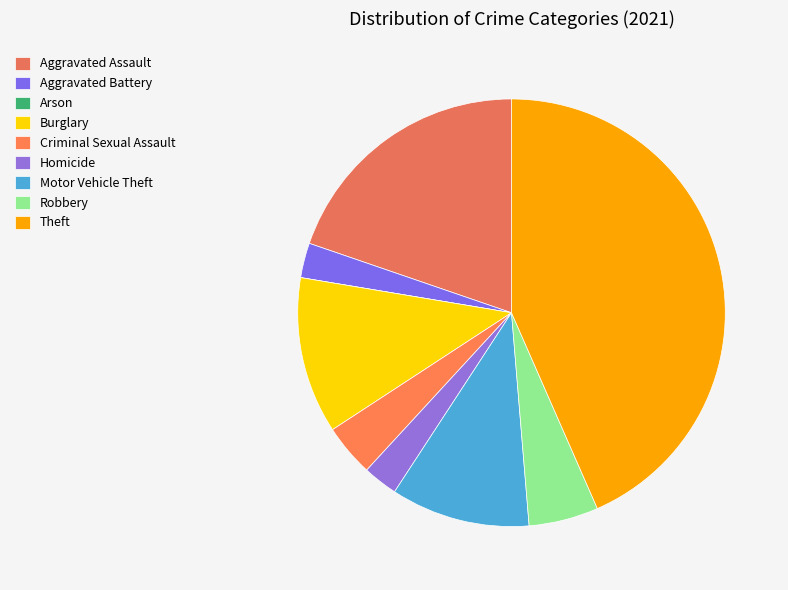

Is there any slice that represents more than half of the pie?

No